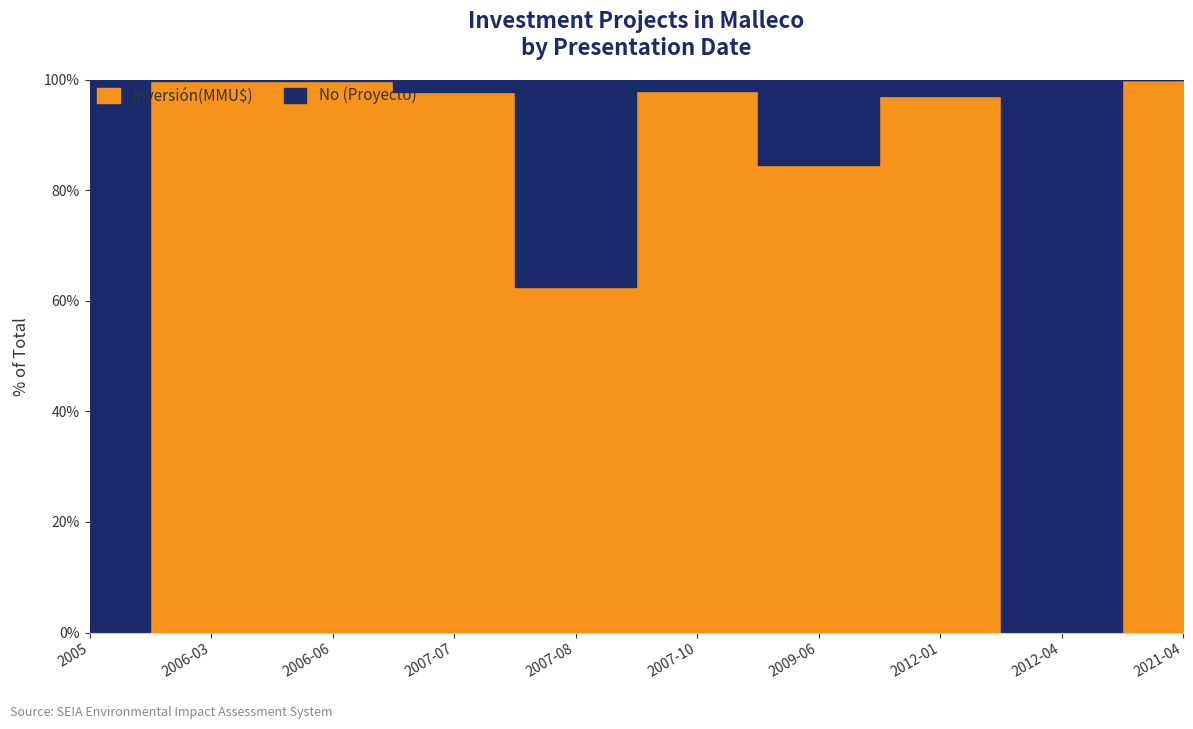

What is the difference between the maximum and minimum values in the No series?

11